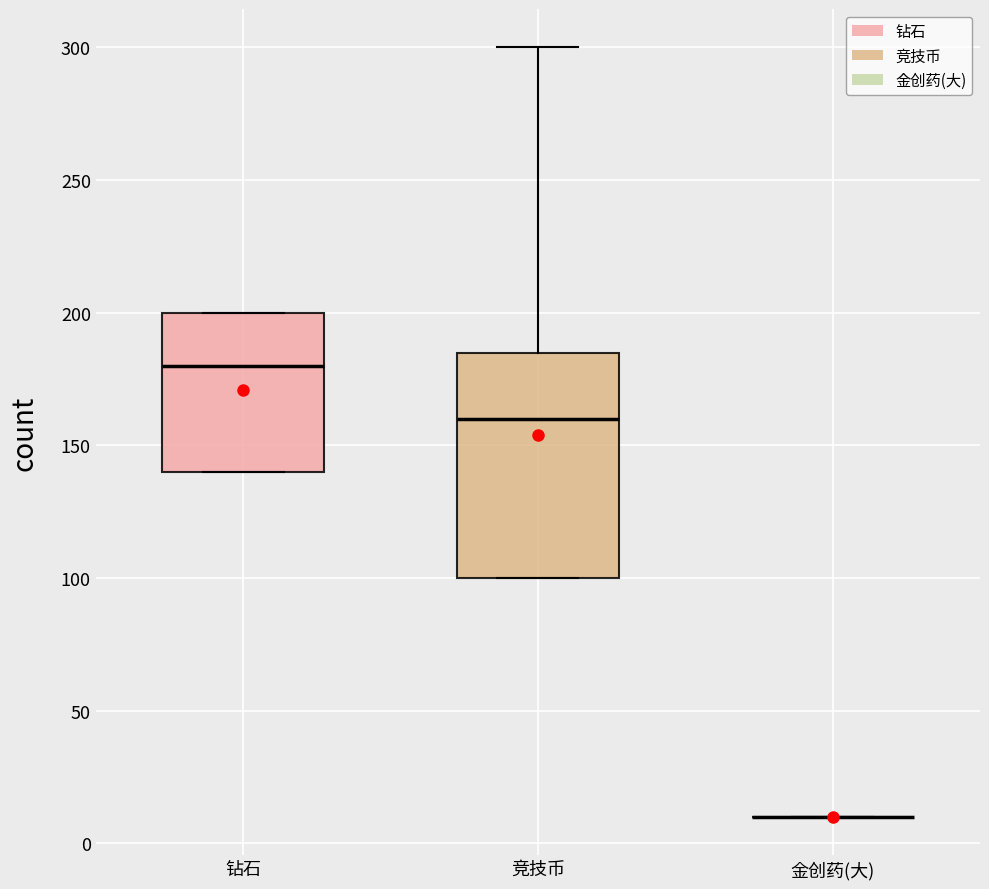

Where is the upper edge of the box for 竞技币 on the y-axis? The values are not printed on the chart, so give them approximately, as read against the axis.

185